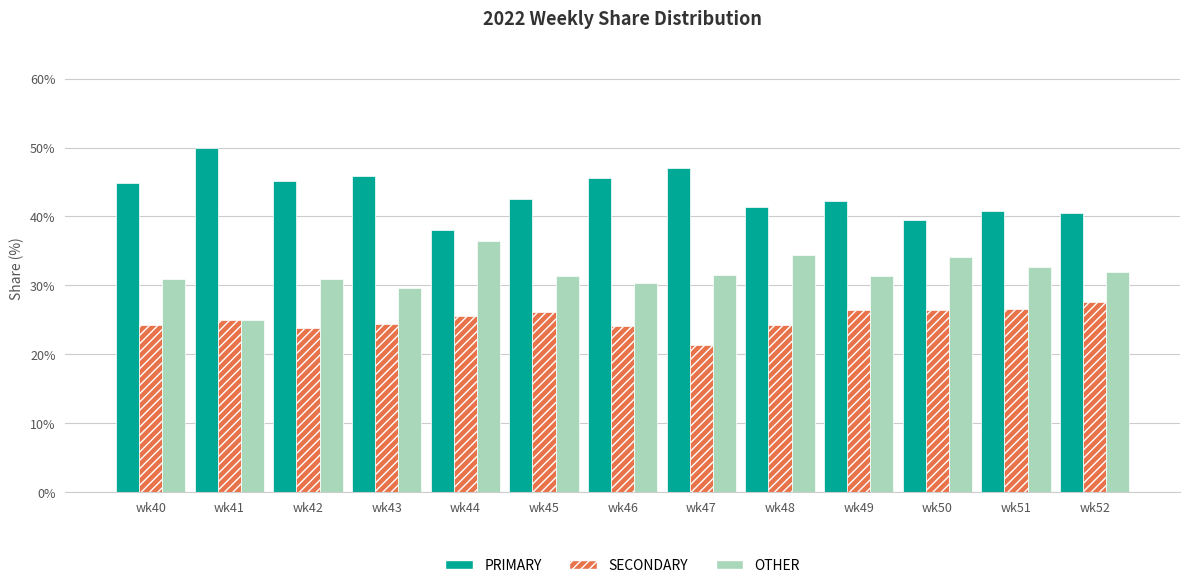

Is it true that SECONDARY equals 25.0 at wk41?

True